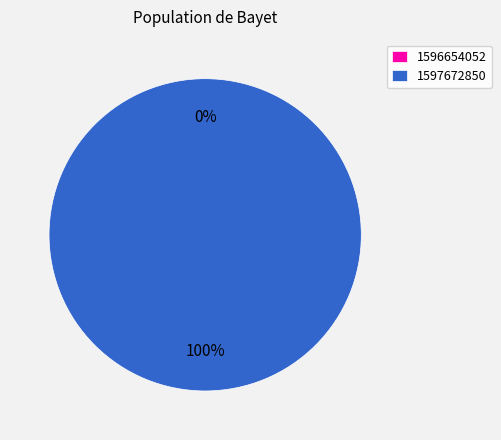

Is there any slice that represents more than half of the pie?

Yes